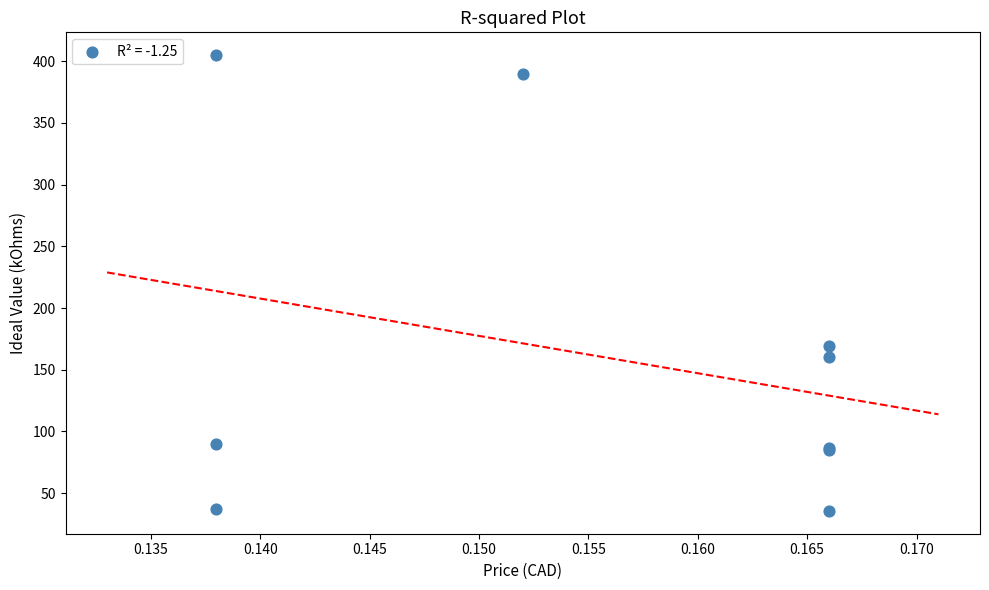

What Y value in the scatter plot is closest to 220?

169.0